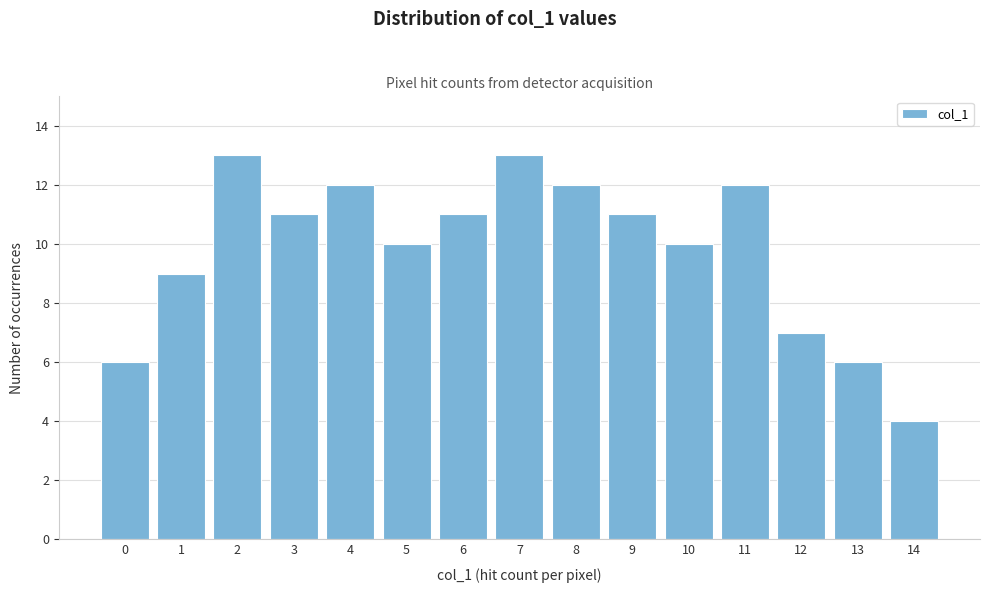

Reading left to right, transcribe all the data shown in this chart.

6	9	13	11	12	10	11	13	12	11	10	12	7	6	4